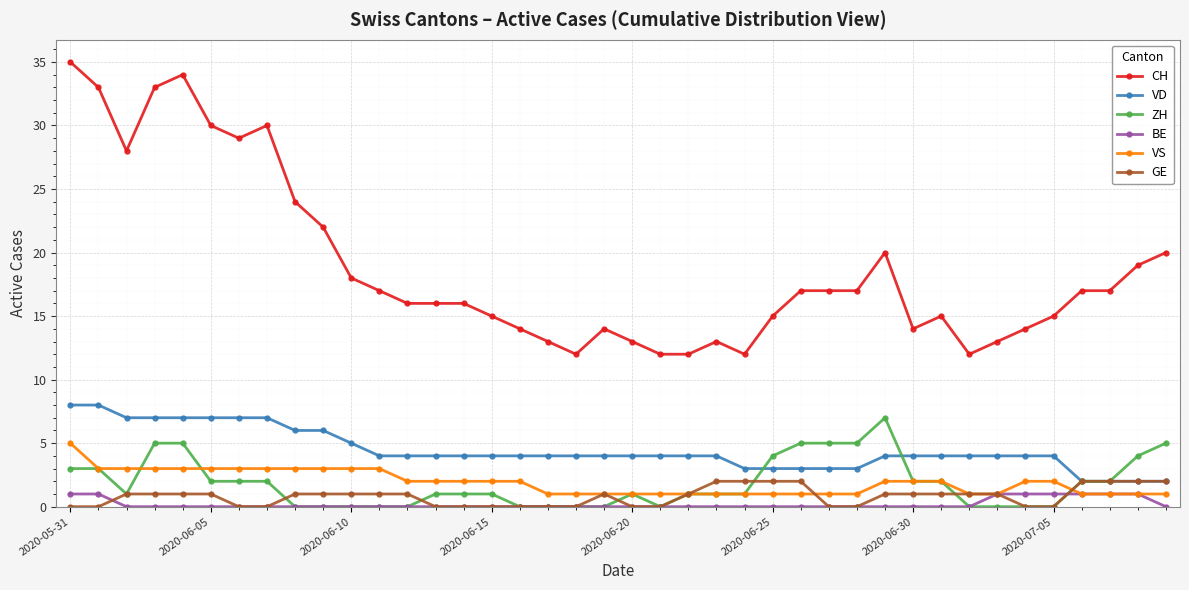

Reading left to right, what are all the values shown in this chart?

CH: 35	33	28	33	34	30	29	30	24	22	18	17	16	16	16	15	14	13	12	14	13	12	12	13	12	15	17	17	17	20	14	15	12	13	14	15	17	17	19	20
VD: 8	8	7	7	7	7	7	7	6	6	5	4	4	4	4	4	4	4	4	4	4	4	4	4	3	3	3	3	3	4	4	4	4	4	4	4	2	2	2	2
ZH: 3	3	1	5	5	2	2	2	0	0	0	0	0	1	1	1	0	0	0	0	1	0	1	1	1	4	5	5	5	7	2	2	0	0	0	0	2	2	4	5
BE: 1	1	0	0	0	0	0	0	0	0	0	0	0	0	0	0	0	0	0	0	0	0	0	0	0	0	0	0	0	0	0	0	0	1	1	1	1	1	1	0
VS: 5	3	3	3	3	3	3	3	3	3	3	3	2	2	2	2	2	1	1	1	1	1	1	1	1	1	1	1	1	2	2	2	1	1	2	2	1	1	1	1
GE: 0	0	1	1	1	1	0	0	1	1	1	1	1	0	0	0	0	0	0	1	0	0	1	2	2	2	2	0	0	1	1	1	1	1	0	0	2	2	2	2